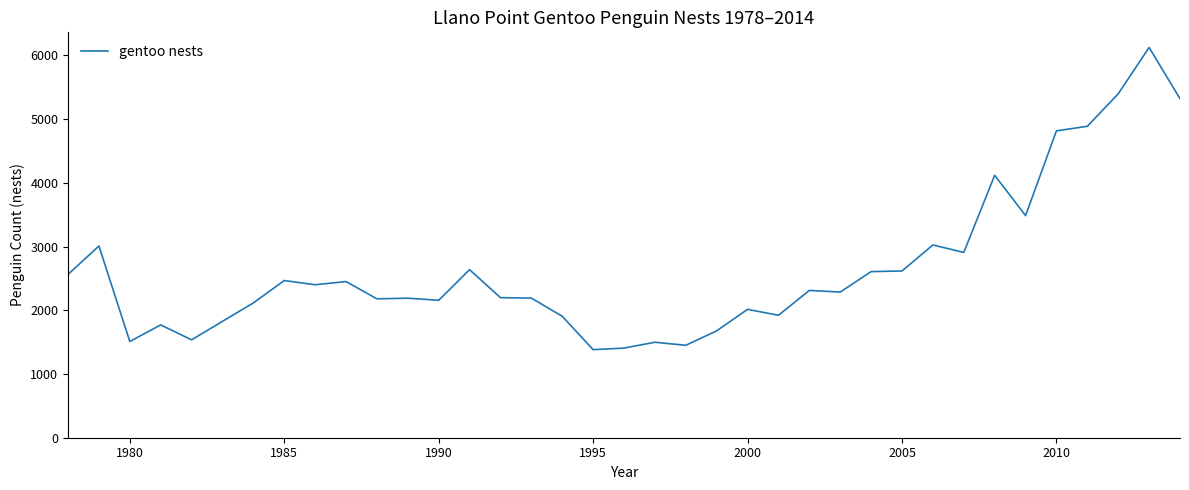

How many distinct data groups are displayed?

1